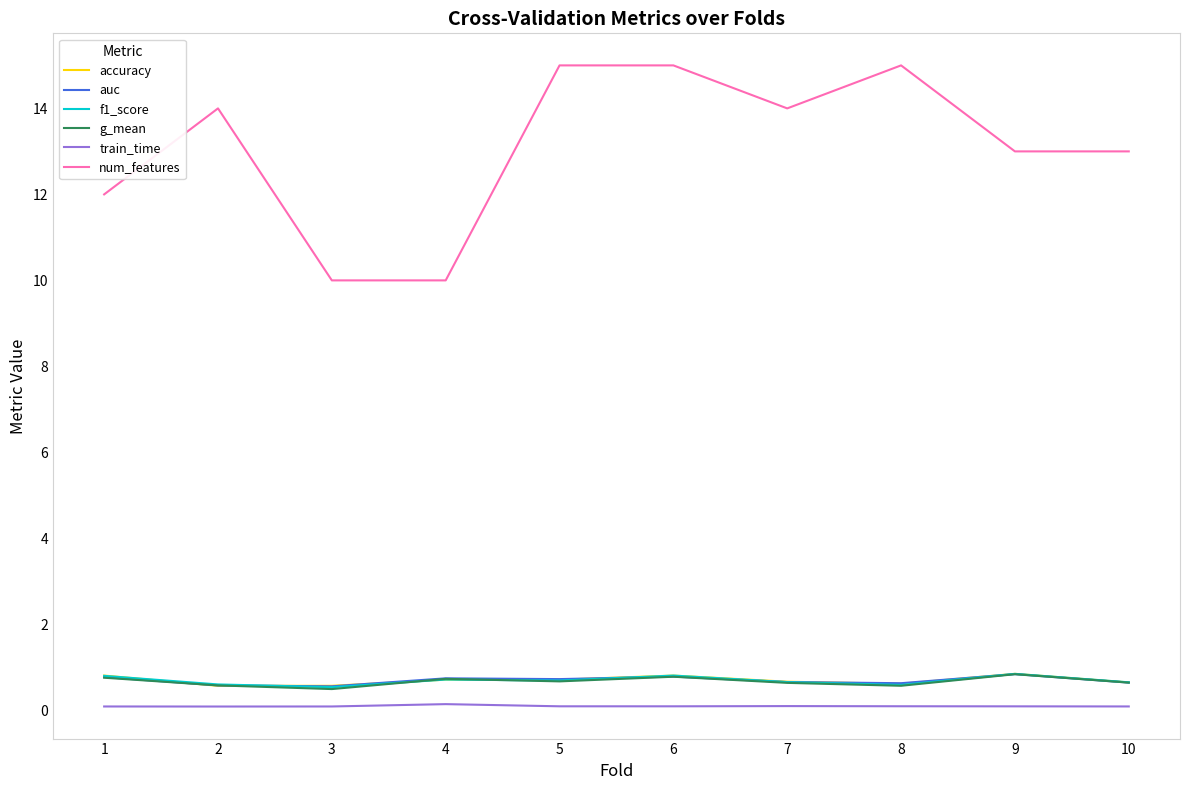

Between 7 and 10, which series saw the biggest shift?

num_features